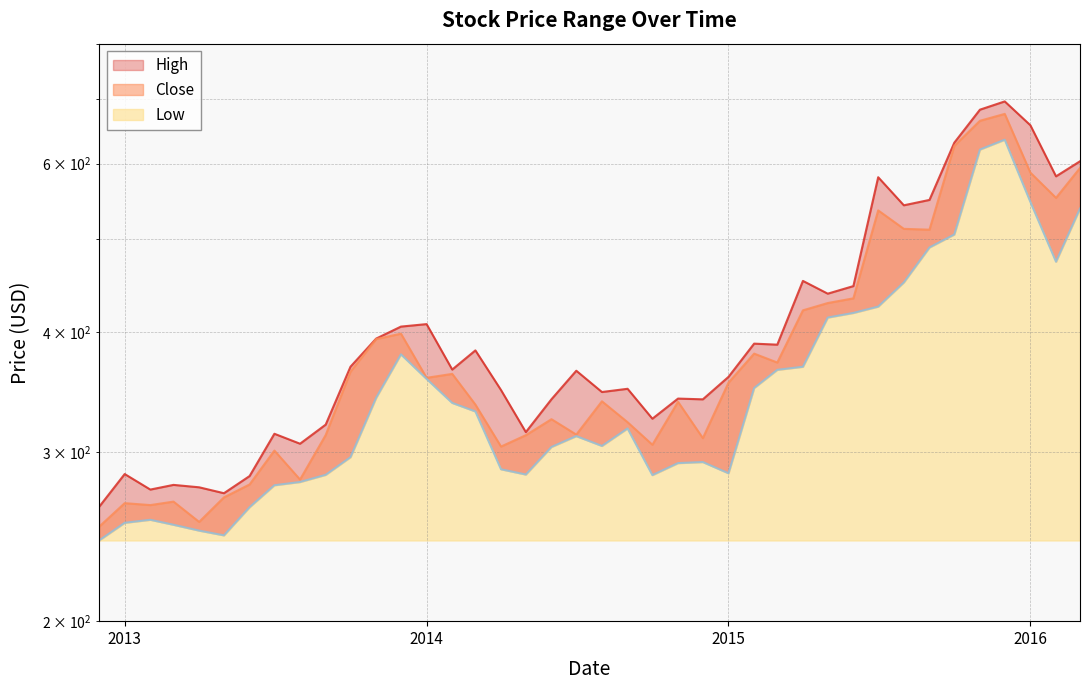

Is it true that High equals 394.1 at 2013-11-01?

True